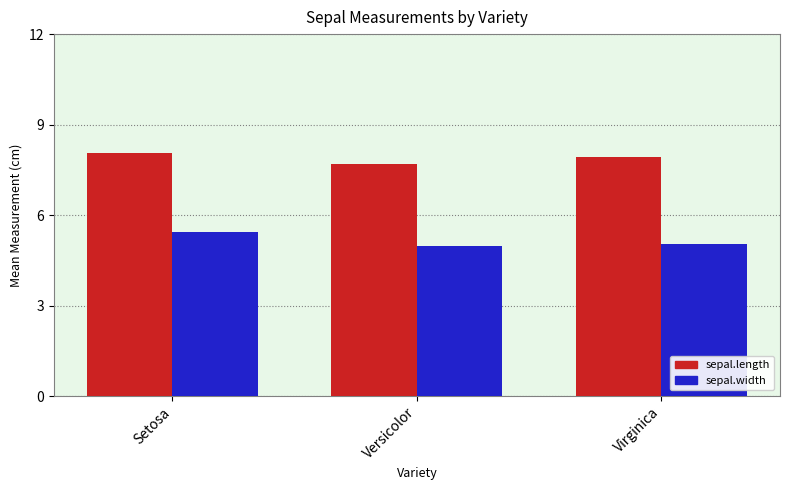

What are all the series names shown in the legend?

sepal.length, sepal.width